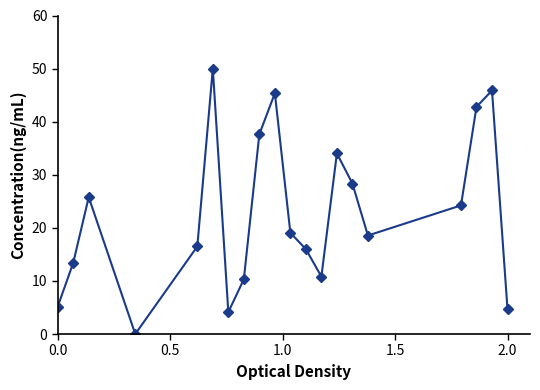

What is the value of the 20th point from the left?

4.6